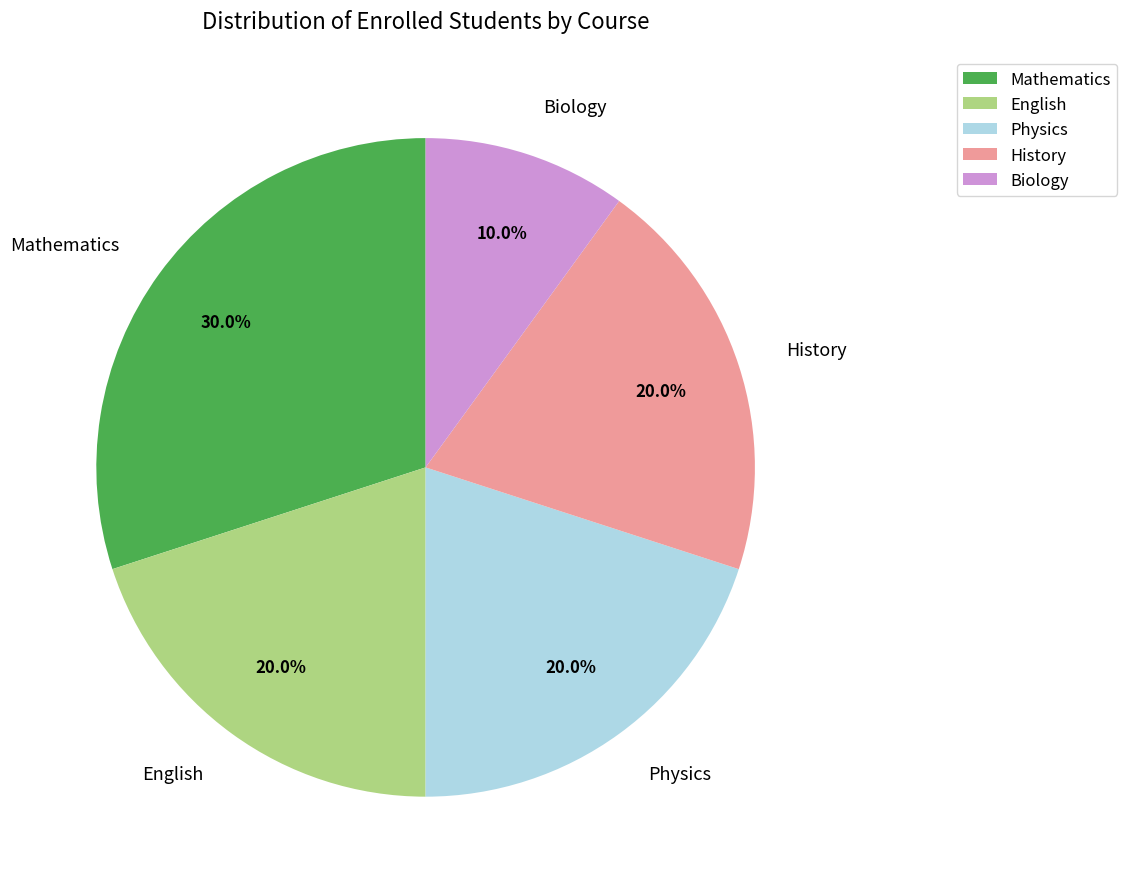

To the nearest percent, what portion does Mathematics represent?

30%